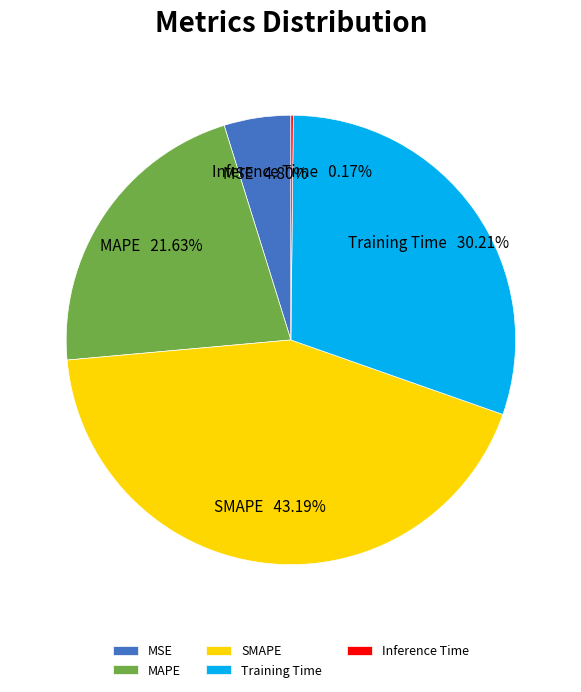

To the nearest percent, what portion does SMAPE represent?

43%